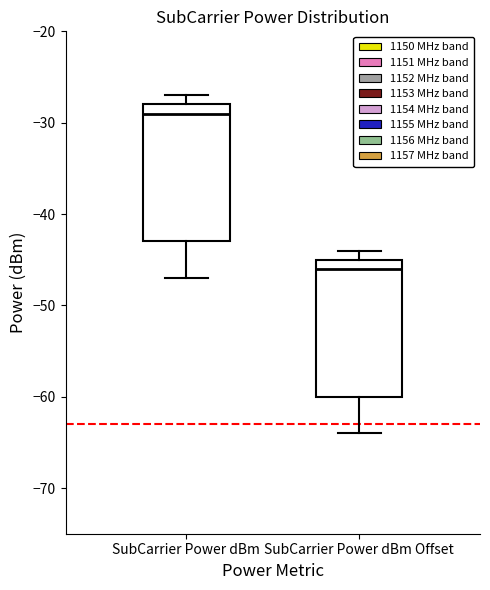

Where is the upper edge of the box for SubCarrier Power dBm Offset on the y-axis? The values are not printed on the chart, so give them approximately, as read against the axis.

-45